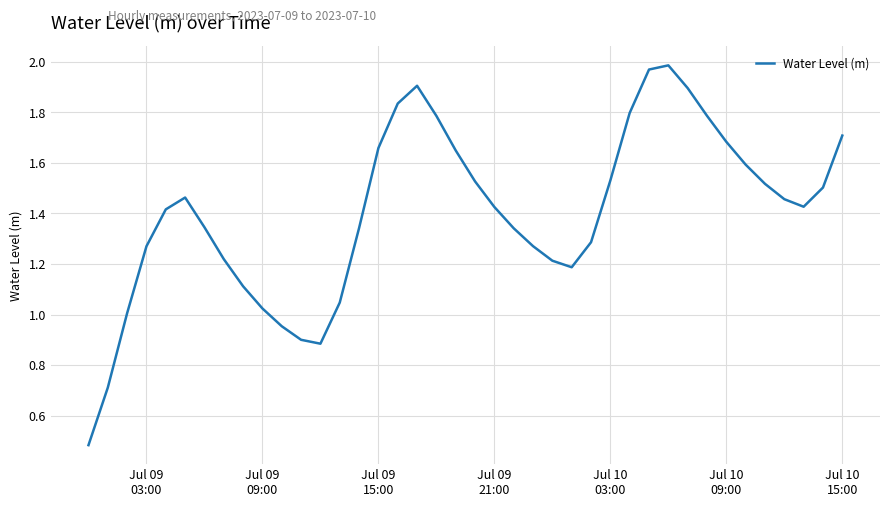

What is the smallest value displayed?

0.5